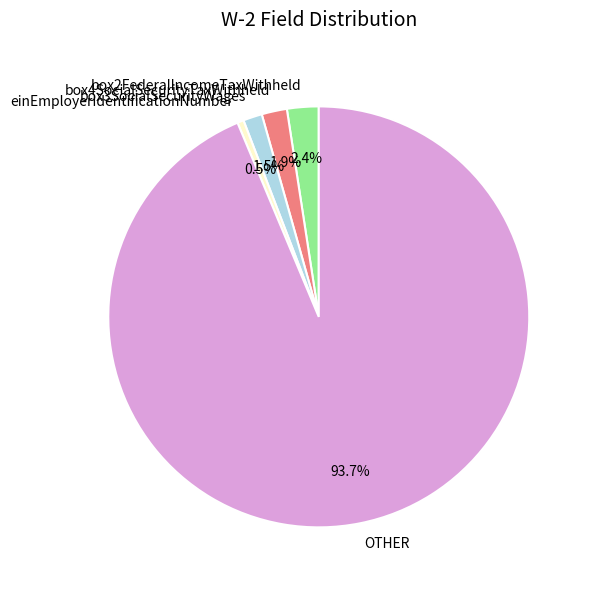

Between einEmployerIdentificationNumber and box4SocialSecurityTaxWithheld, which is larger?

box4SocialSecurityTaxWithheld